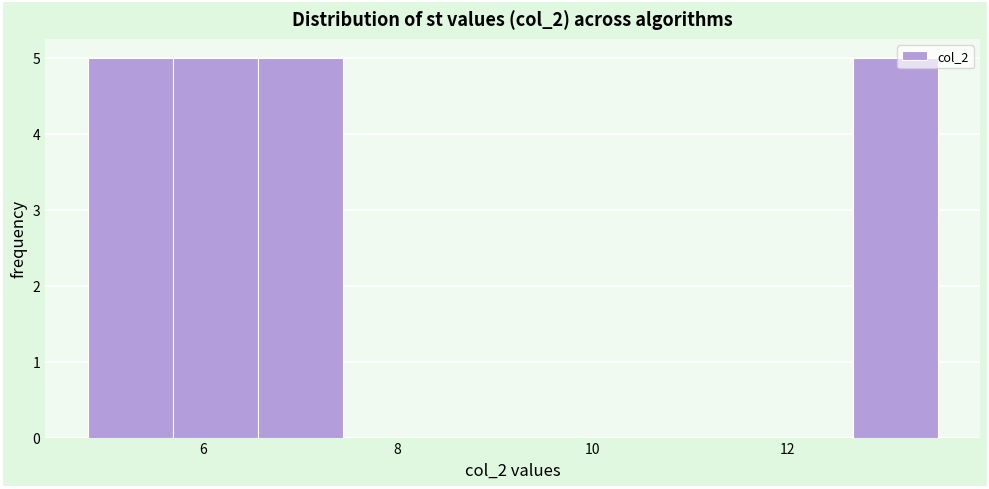

Reading left to right, list every bar in this chart as the range it spans on the x-axis followed by its height. Neither the bar edges nor the heights are printed on the chart, so give them approximately, as read against the axes.

4.8 to 5.6: 5
5.6 to 6.6: 5
6.6 to 7.4: 5
7.4 to 8.4: 0
8.4 to 9.2: 0
9.2 to 10.0: 0
10.0 to 11.0: 0
11.0 to 11.8: 0
11.8 to 12.6: 0
12.6 to 13.6: 5